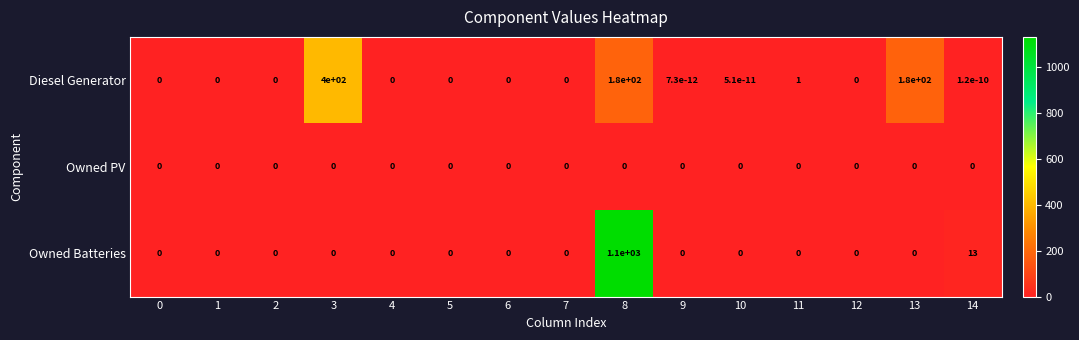

Which series changed the most between 8 and 14?

Owned Batteries